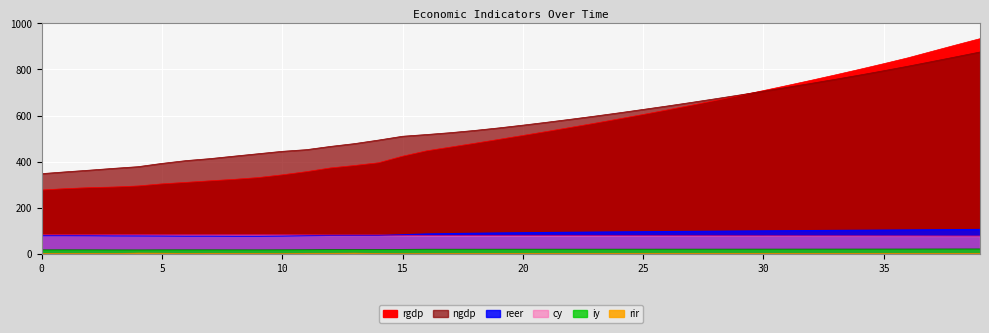

How many data points in ngdp are above 558?

20